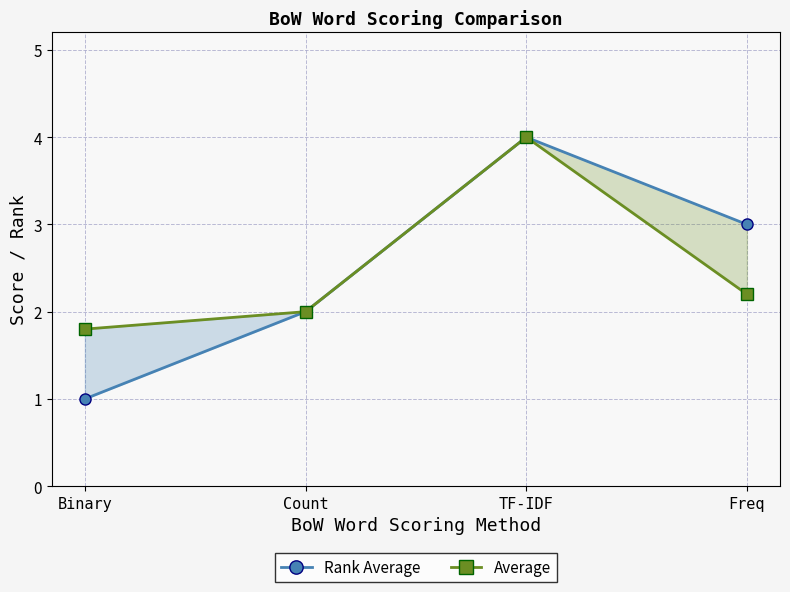

Between TF-IDF and Freq, which is larger?

TF-IDF